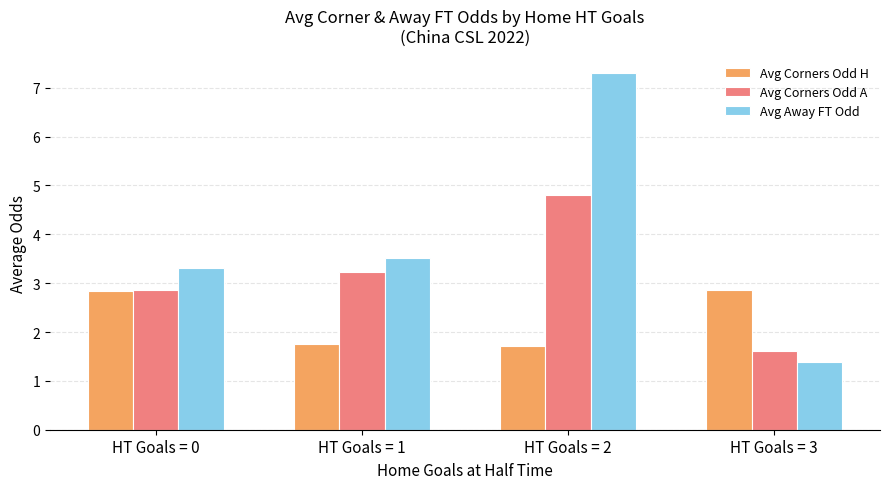

At which label does Avg Away FT Odd reach its peak?

HT Goals = 2